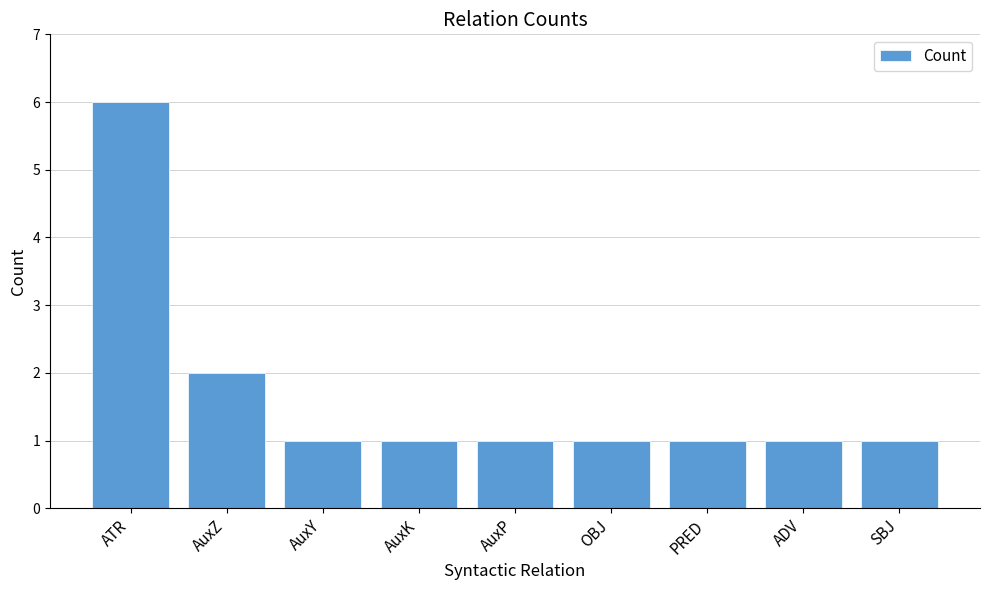

Which category has the highest value across all series?

ATR